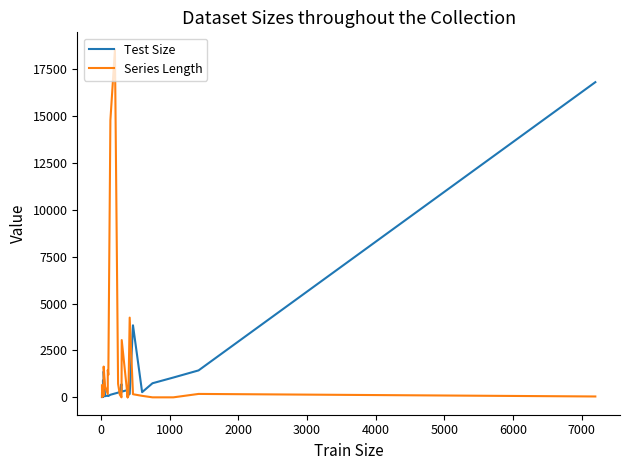

Is the value of Test Size at 38 greater than the value of Series Length at 26?

Yes